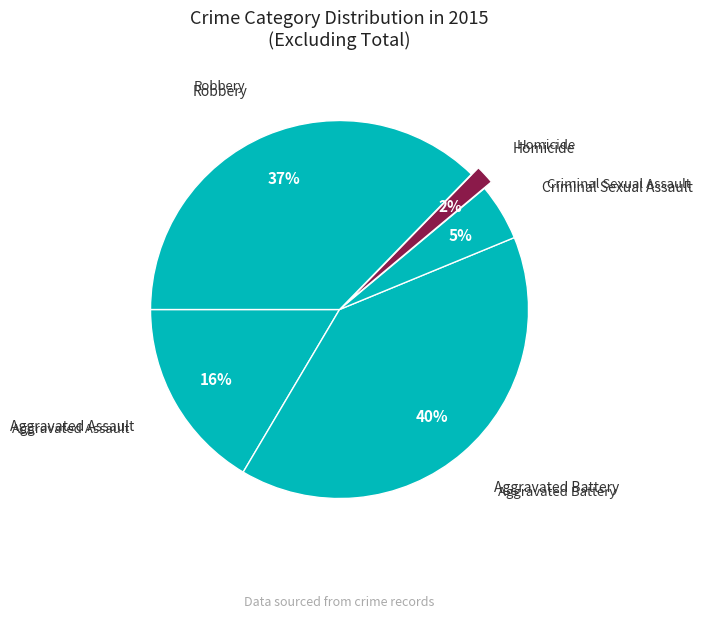

To the nearest percent, what percentage of the pie is Aggravated Assault?

16%